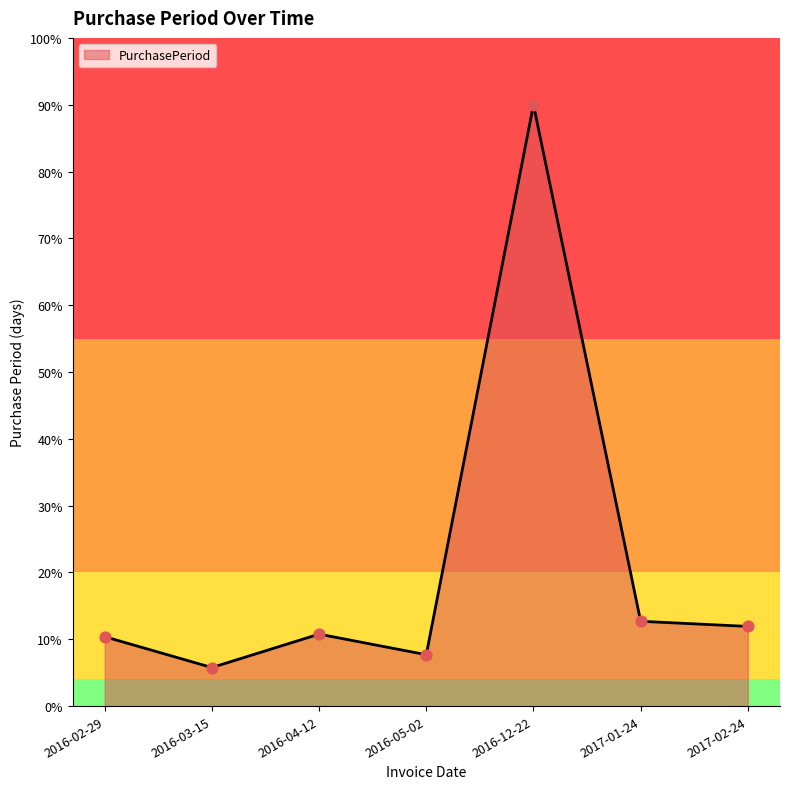

Approximately how many times larger is the value at 2017-01-24 compared to 2016-03-15?

2.2